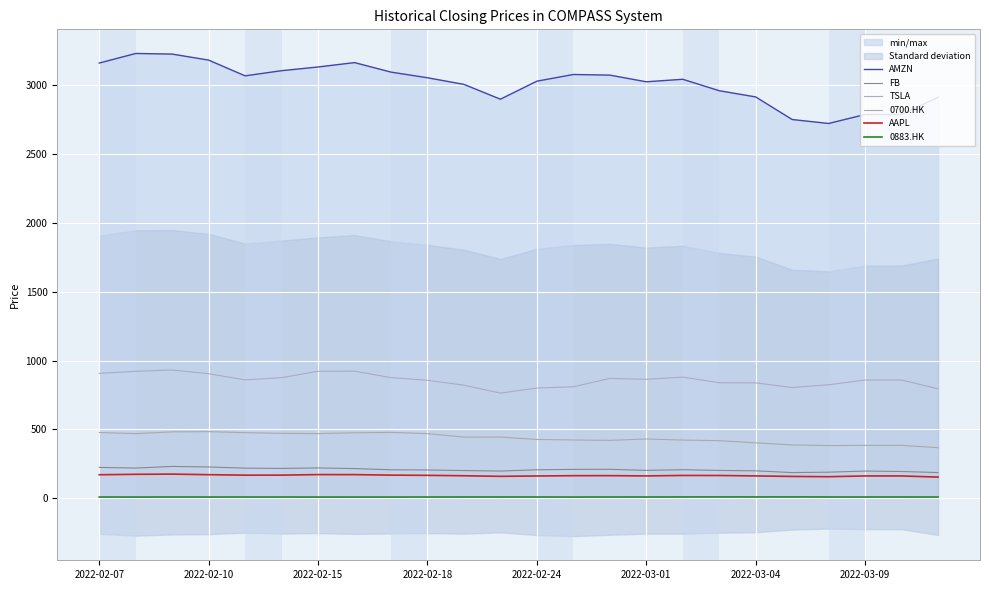

Is this an area chart (filled region under the line)?

No